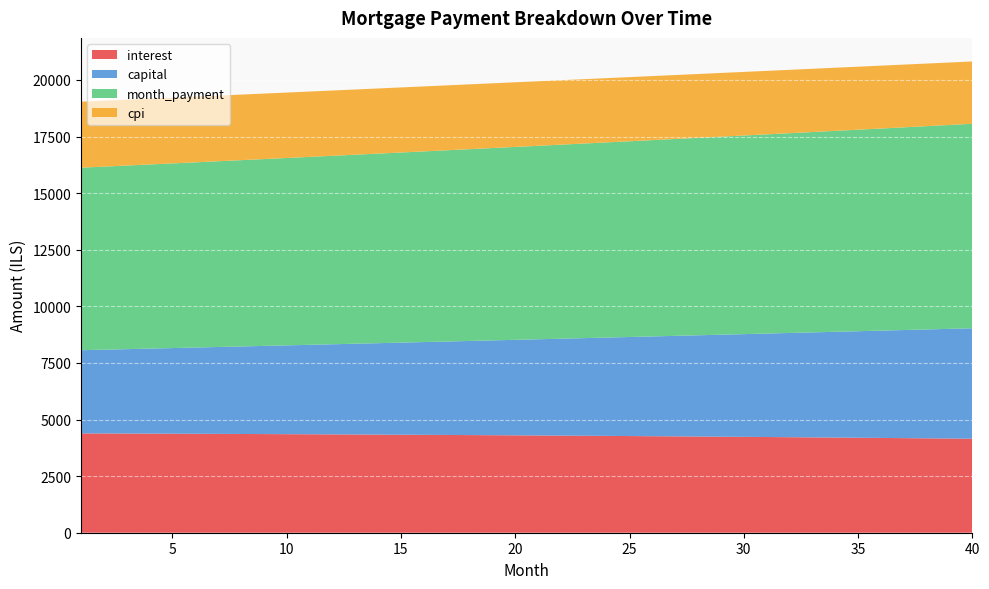

Reading left to right, extract all data points from this chart.

interest: 1=4387.8	2=4384.4	3=4381.0	4=4377.4	5=4373.7	6=4369.8	7=4365.9	8=4361.8	9=4357.5	10=4353.1	11=4348.6	12=4344.0	13=4339.2	14=4334.2	15=4329.2	16=4323.9	17=4318.6	18=4313.0	19=4307.4	20=4301.6	21=4295.6	22=4289.5	23=4283.2	24=4276.8	25=4270.2	26=4263.4	27=4256.5	28=4249.5	29=4242.2	30=4234.8	31=4227.3	32=4219.6	33=4211.7	34=4203.6	35=4195.3	36=4186.9	37=4178.3	38=4169.6	39=4160.6	40=4151.5
capital: 1=3674.5	2=3701.3	3=3728.3	4=3755.6	5=3783.0	6=3810.6	7=3838.5	8=3866.5	9=3894.8	10=3923.2	11=3951.9	12=3980.7	13=4009.8	14=4039.1	15=4068.6	16=4098.3	17=4128.2	18=4158.4	19=4188.8	20=4219.4	21=4250.2	22=4281.2	23=4312.5	24=4344.0	25=4375.7	26=4407.7	27=4439.9	28=4472.3	29=4505.0	30=4537.9	31=4571.1	32=4604.4	33=4638.1	34=4672.0	35=4706.1	36=4740.5	37=4775.1	38=4810.0	39=4845.1	40=4880.5
month_payment: 1=8062.2	2=8085.7	3=8109.3	4=8133.0	5=8156.7	6=8180.5	7=8204.3	8=8228.3	9=8252.3	10=8276.3	11=8300.5	12=8324.7	13=8349.0	14=8373.3	15=8397.7	16=8422.2	17=8446.8	18=8471.4	19=8496.1	20=8520.9	21=8545.8	22=8570.7	23=8595.7	24=8620.8	25=8645.9	26=8671.1	27=8696.4	28=8721.8	29=8747.2	30=8772.7	31=8798.3	32=8824.0	33=8849.7	34=8875.5	35=8901.4	36=8927.4	37=8953.4	38=8979.5	39=9005.7	40=9032.0
cpi: 1=2914.5	2=2912.2	3=2909.8	4=2907.3	5=2904.8	6=2902.1	7=2899.4	8=2896.6	9=2893.7	10=2890.7	11=2887.6	12=2884.4	13=2881.1	14=2877.7	15=2874.2	16=2870.7	17=2867.0	18=2863.2	19=2859.4	20=2855.4	21=2851.3	22=2847.2	23=2842.9	24=2838.5	25=2834.0	26=2829.4	27=2824.7	28=2819.9	29=2815.0	30=2810.0	31=2804.9	32=2799.6	33=2794.2	34=2788.8	35=2783.2	36=2777.5	37=2771.6	38=2765.7	39=2759.6	40=2753.4